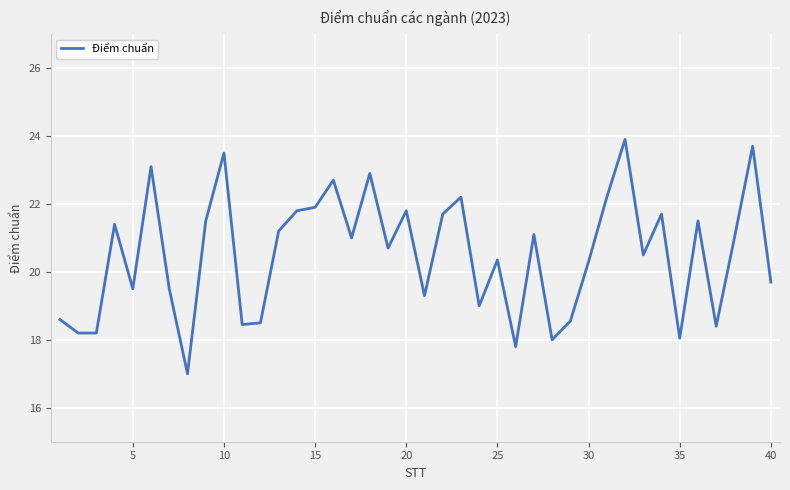

What is the maximum value shown in the chart?

23.9